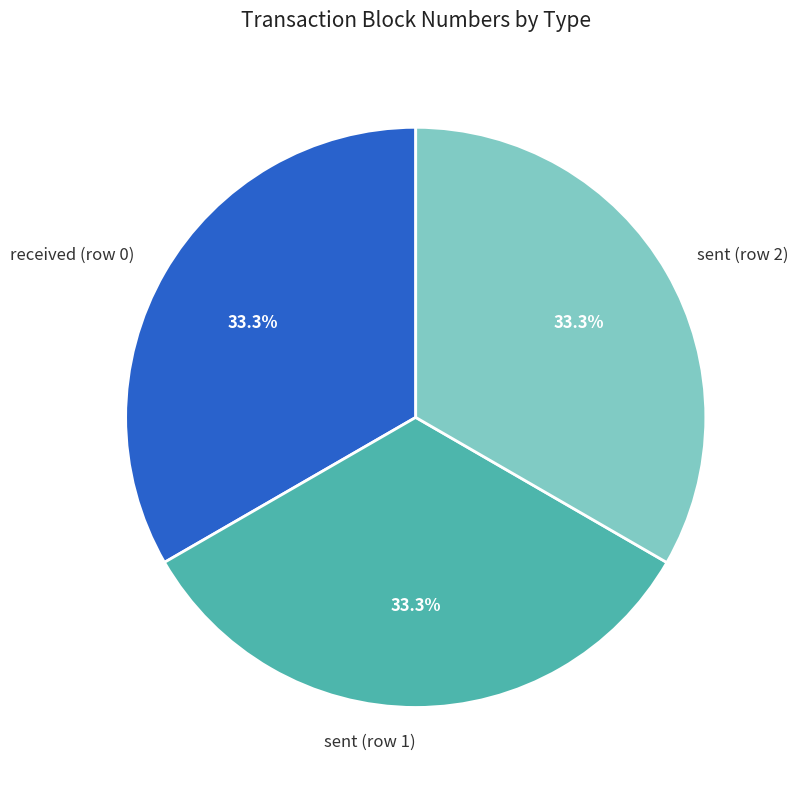

Is the sum of sent (row 1) and received (row 0) greater than half?

Yes